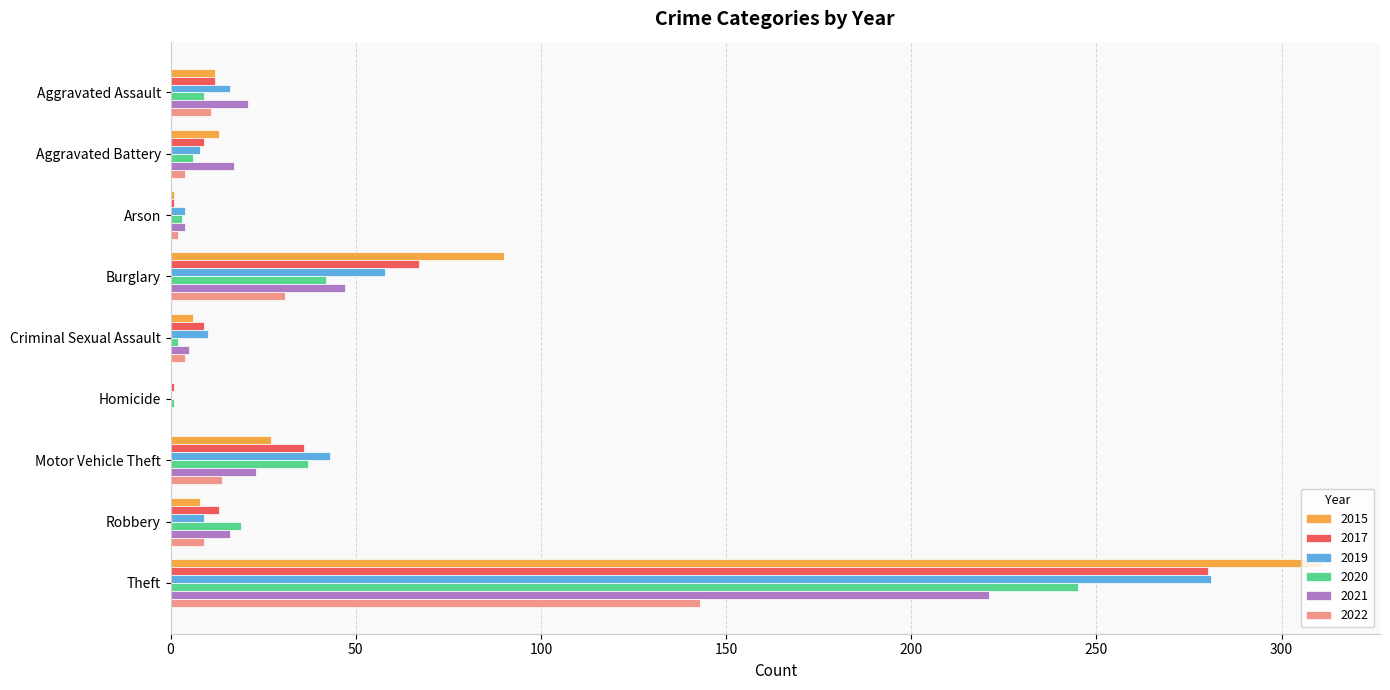

At which label is 2021 closest to 110?

Burglary